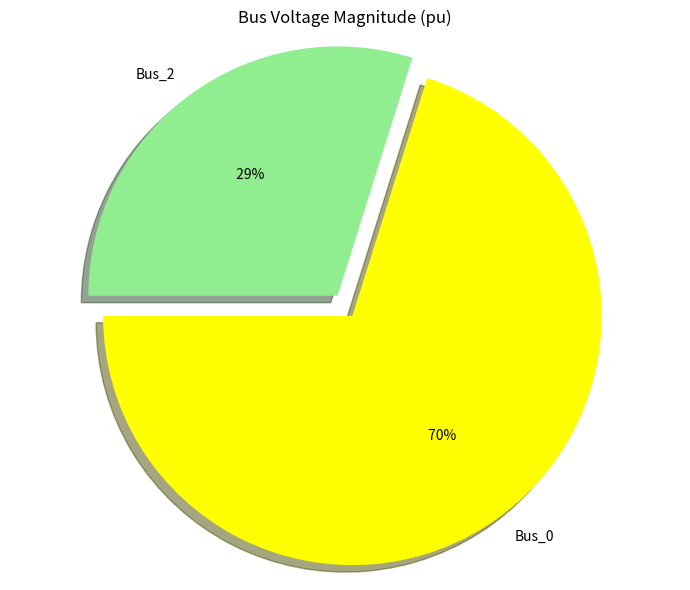

True or false: Bus_2 accounts for 24% of the total.

False